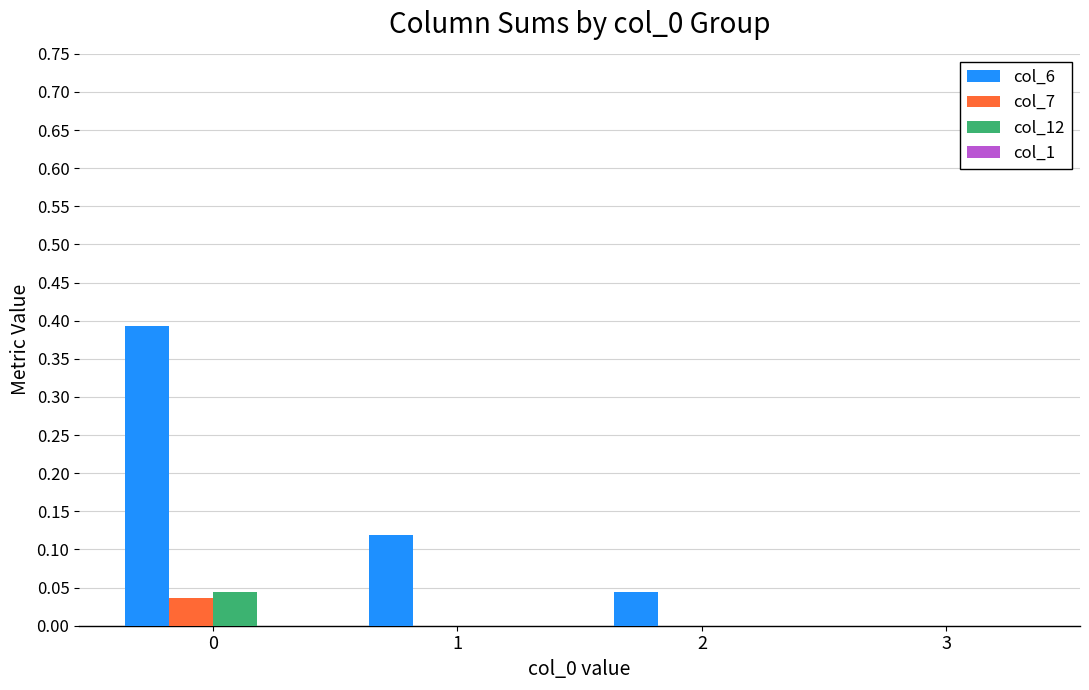

Which series has the largest total across all categories?

col_6